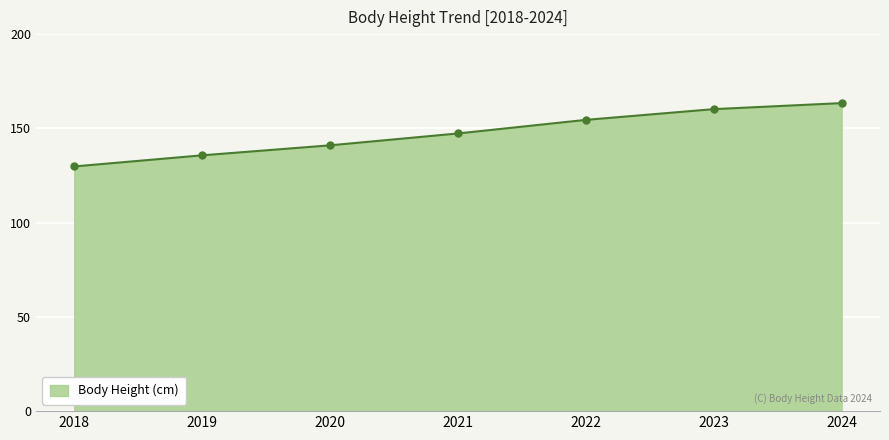

List the labels in order of value, largest first.

2024, 2023, 2022, 2021, 2020, 2019, 2018